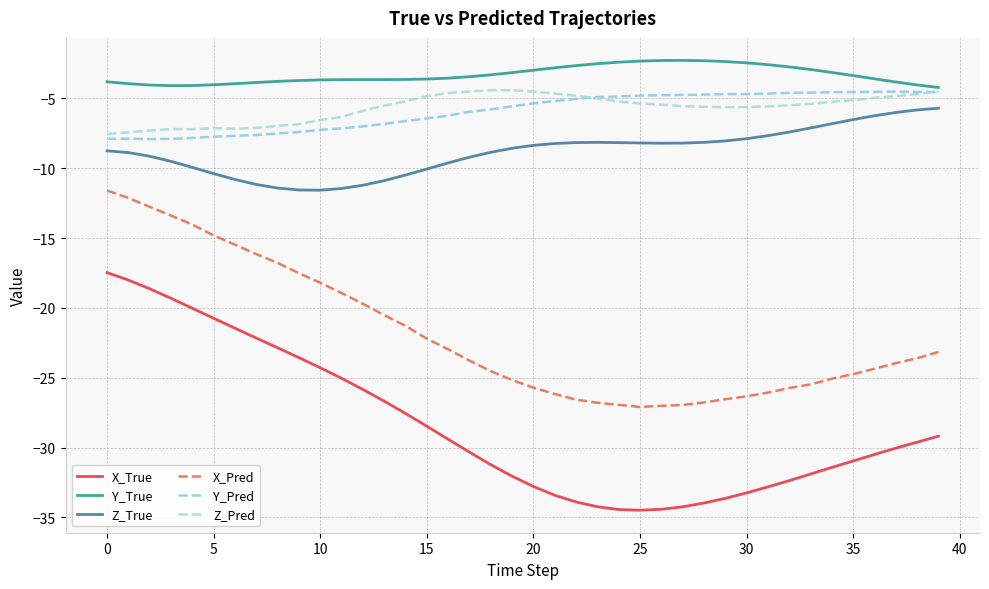

What is the lowest value of the X_True series?

-34.5